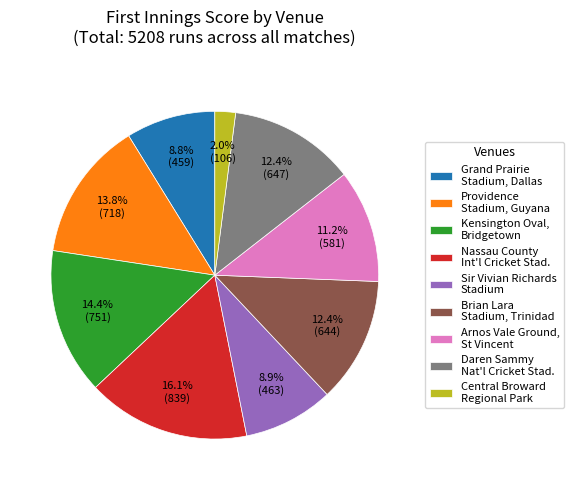

The Providence Stadium, Guyana slice represents 26% of the pie. True or false?

False